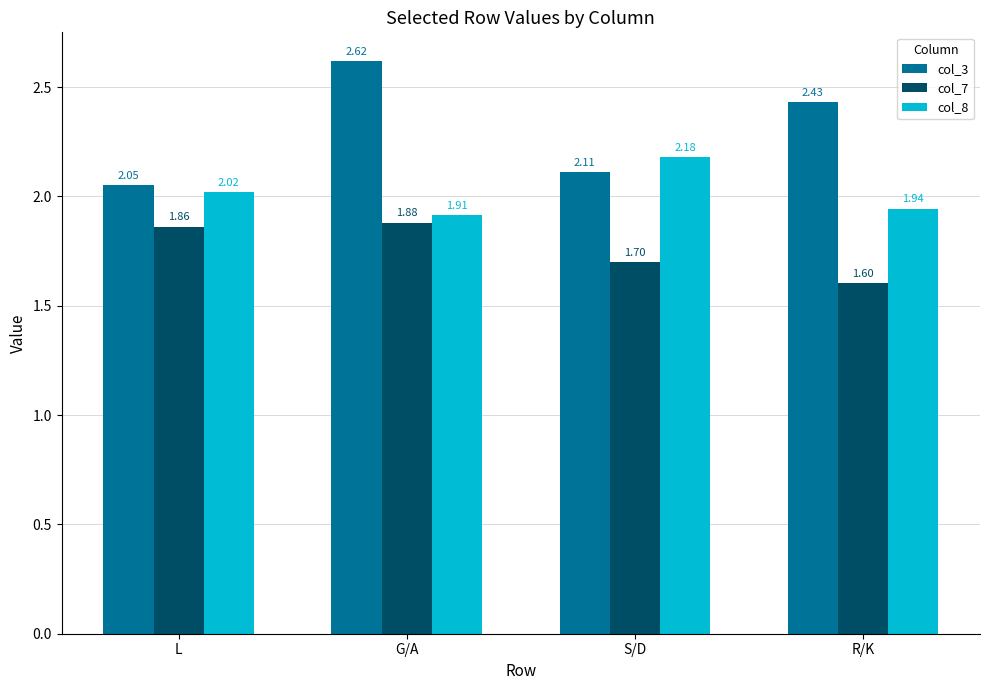

At which category is the sum across all series the highest?

G/A